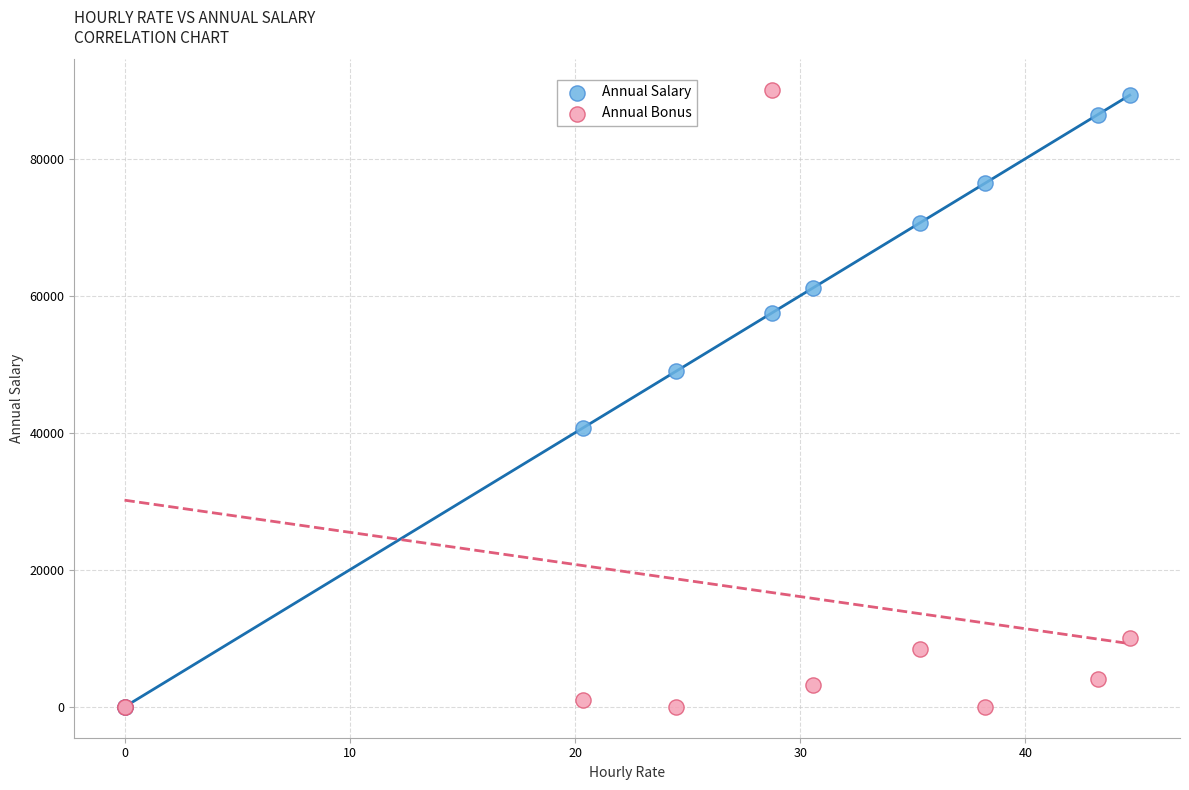

What are all the series names shown in the legend?

Annual Salary, Annual Bonus